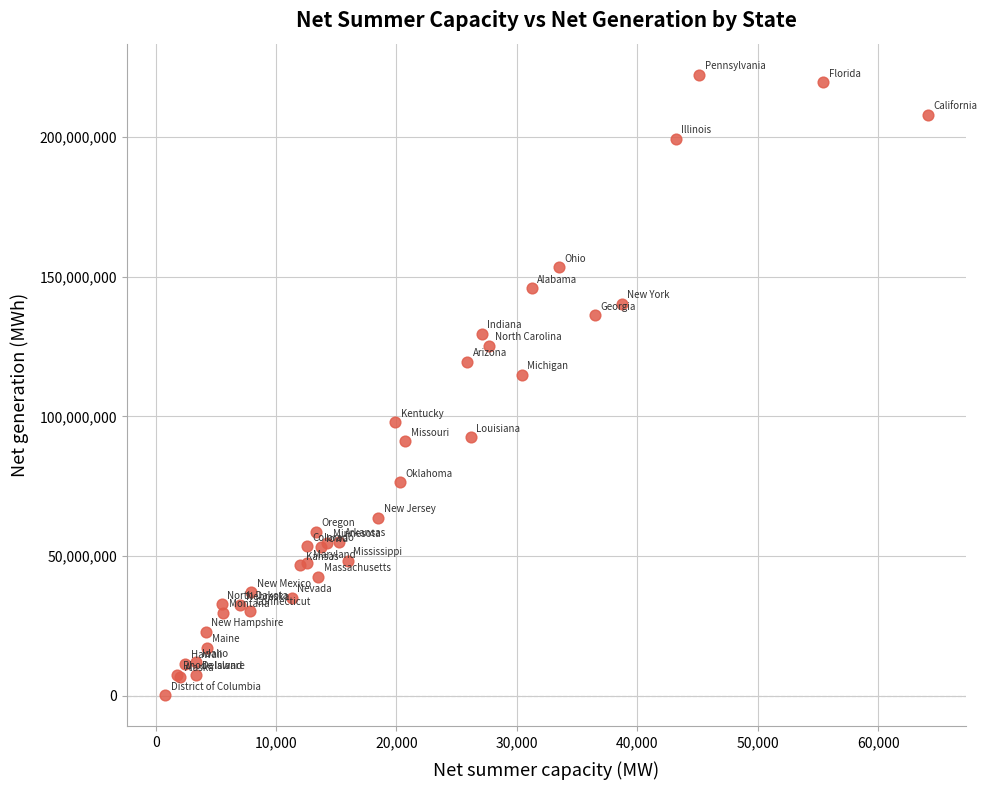

What Y value in the scatter plot is closest to 111211620?

114989806